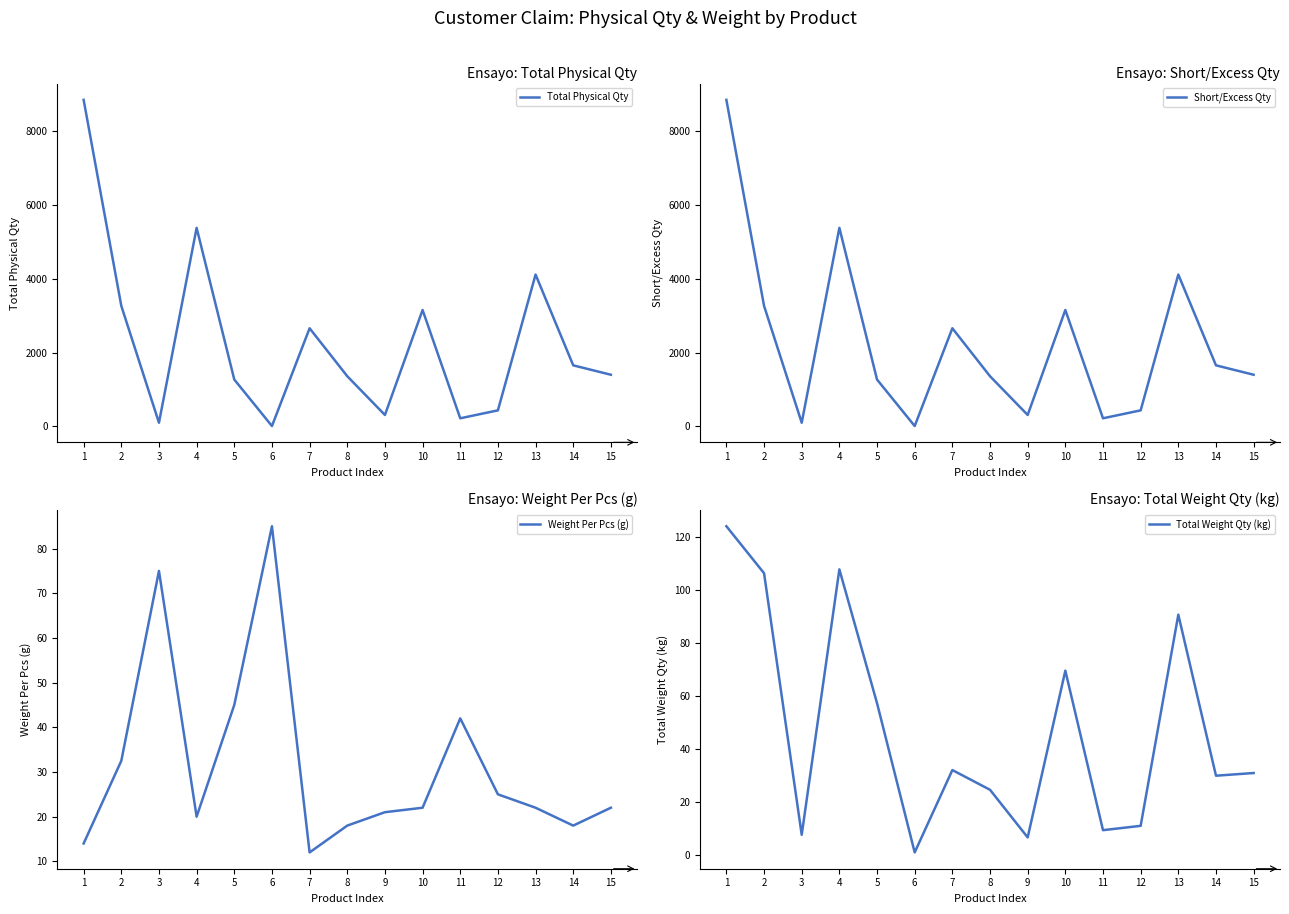

Read the Weight Per Pcs (g) value at 14.

18.0